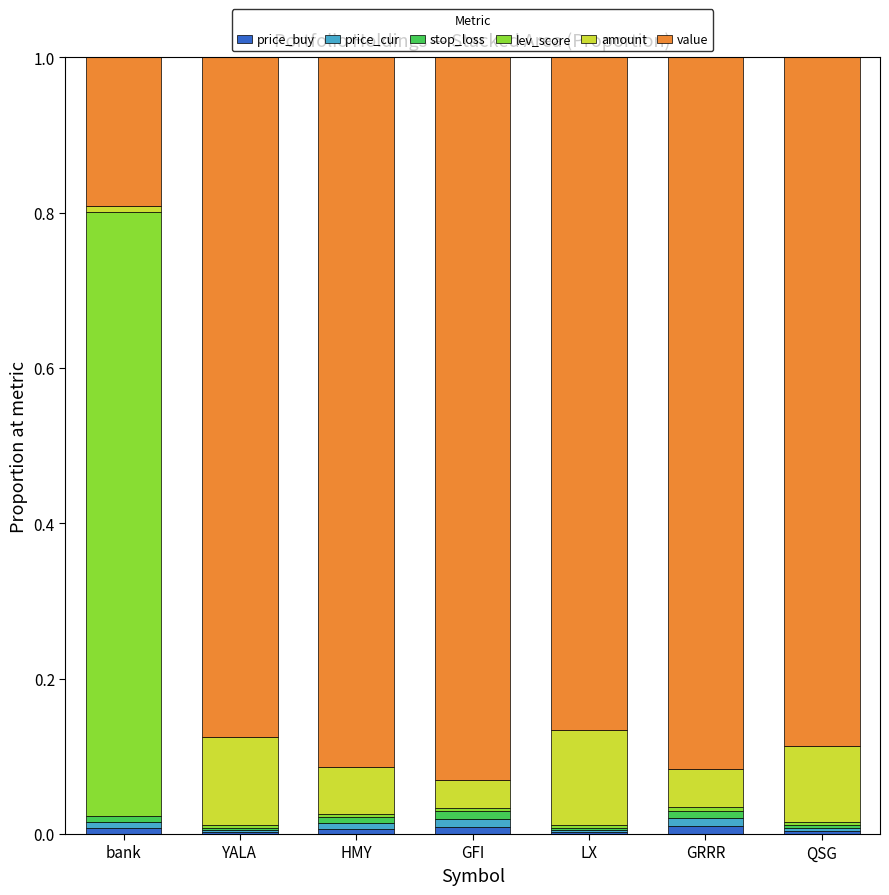

Is it true that price_buy equals 0.0 at bank?

True